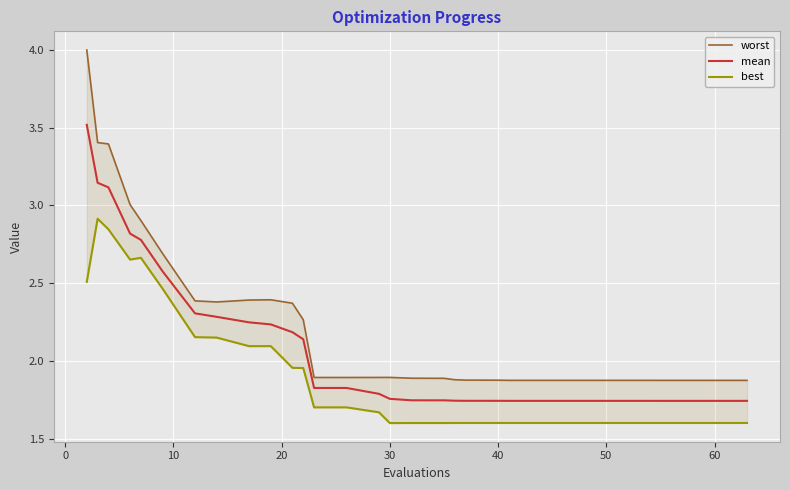

What is the maximum value for mean?

3.5